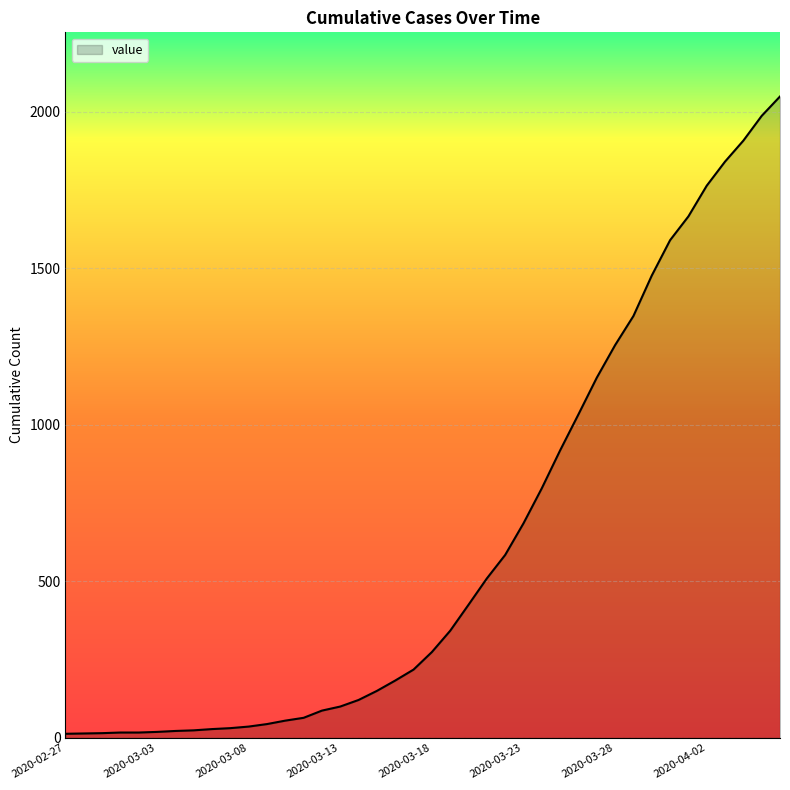

What is the greatest value displayed?

2048